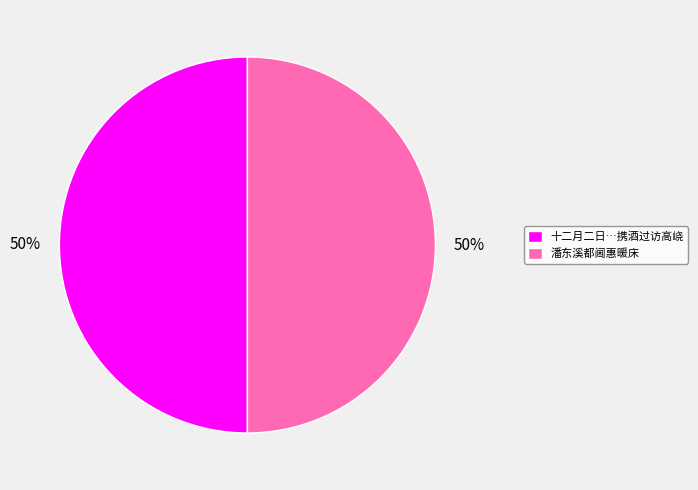

What percentage is the 潘东溪都阃惠暖床 slice, to the nearest percent?

50%